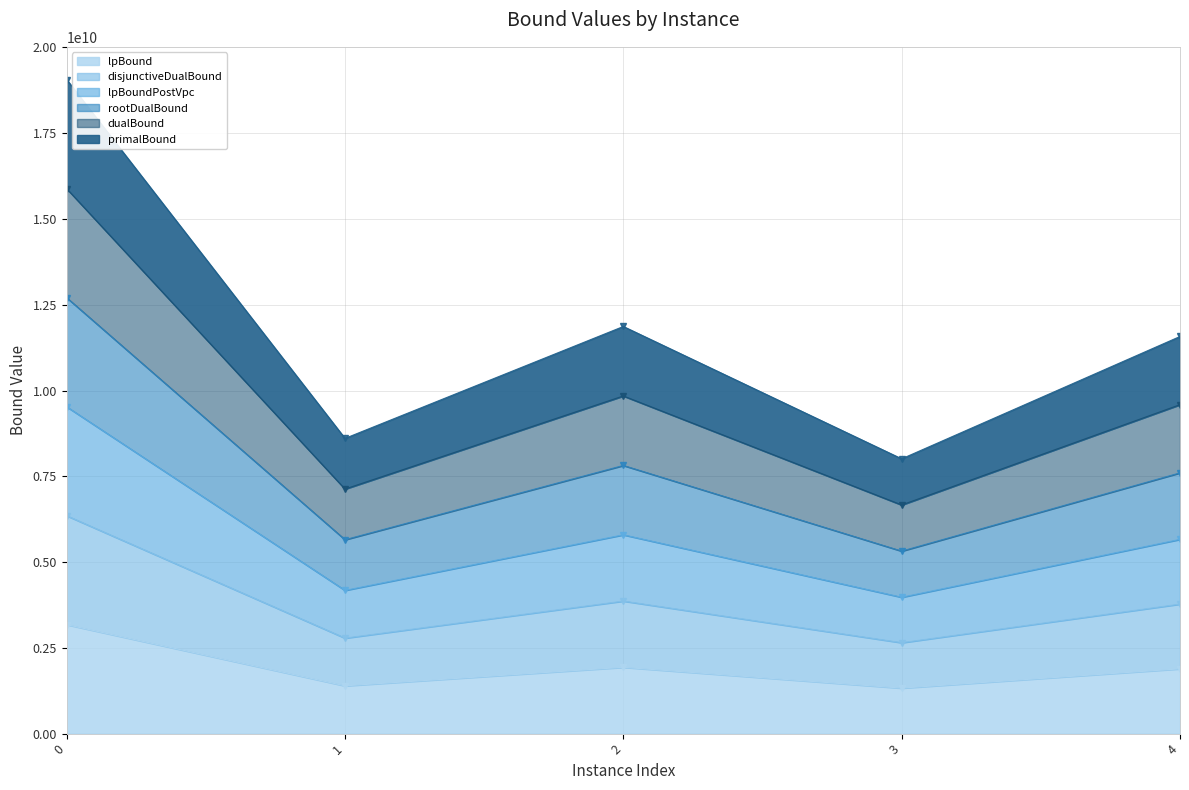

The value of dualBound at 2 is 6024014821.0. True or false?

False